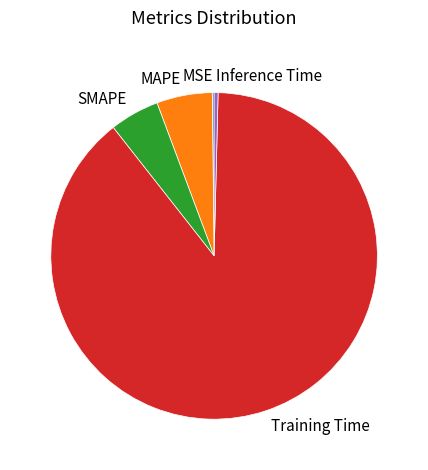

Which category has the biggest portion of the pie?

Training Time